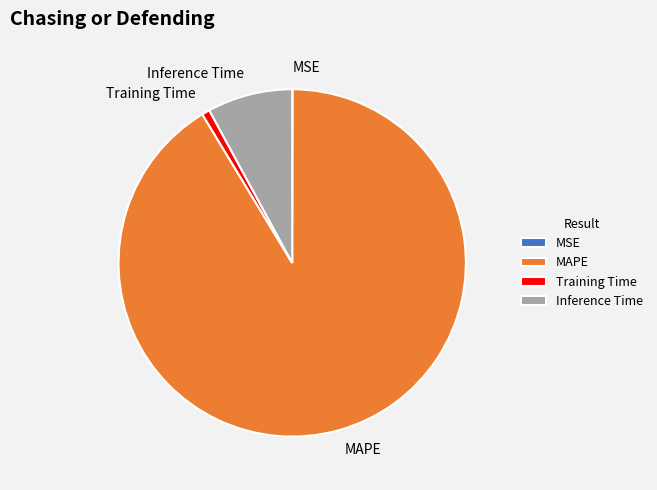

Which has a higher value, Inference Time or Training Time?

Inference Time